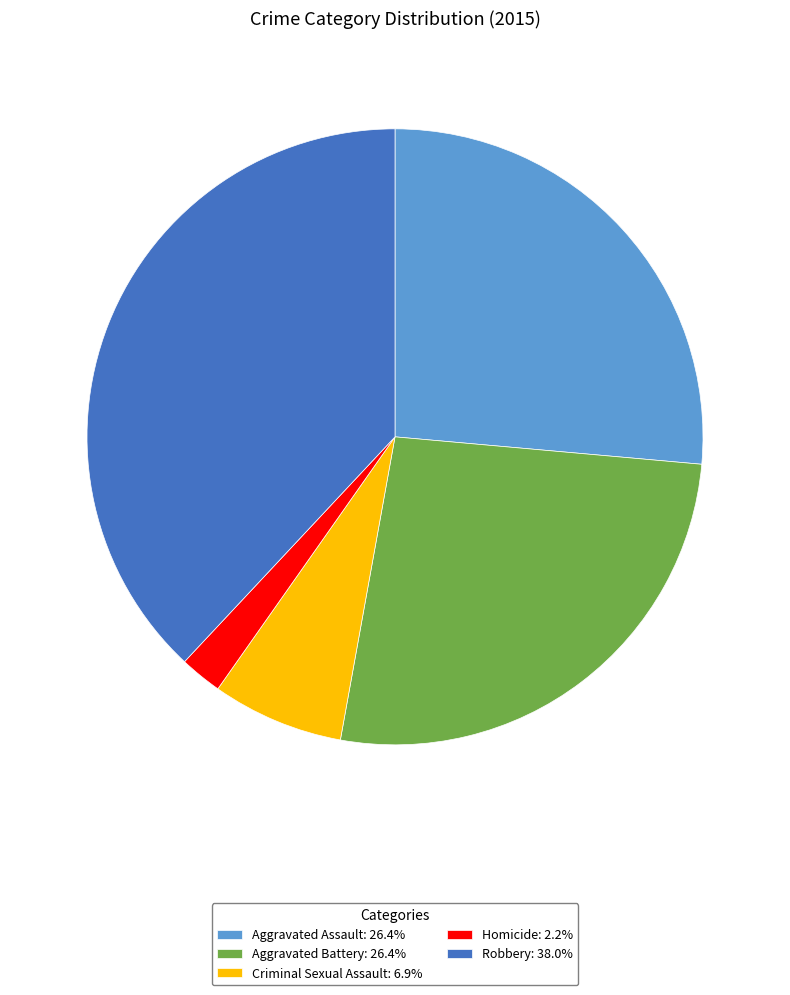

Is it true that Homicide is 2% of the pie?

True